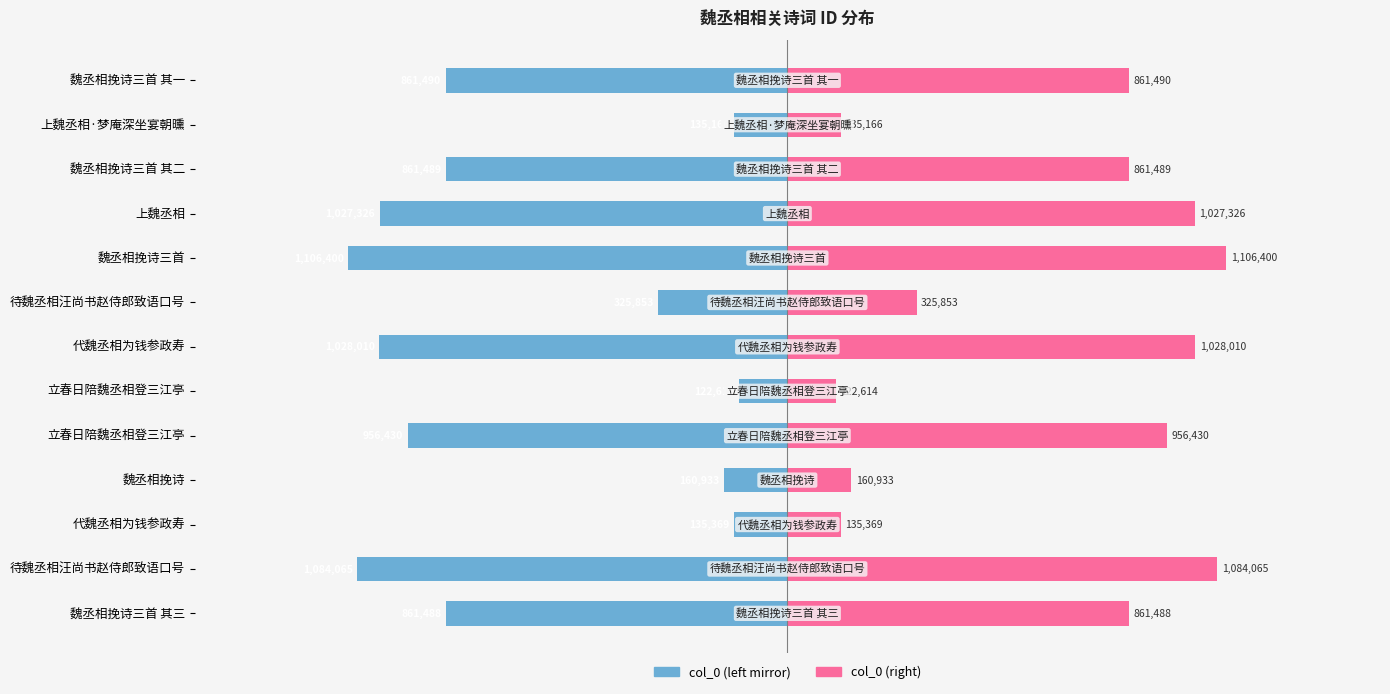

What are all the series names shown in the legend?

col_0 (left), col_0 (right)